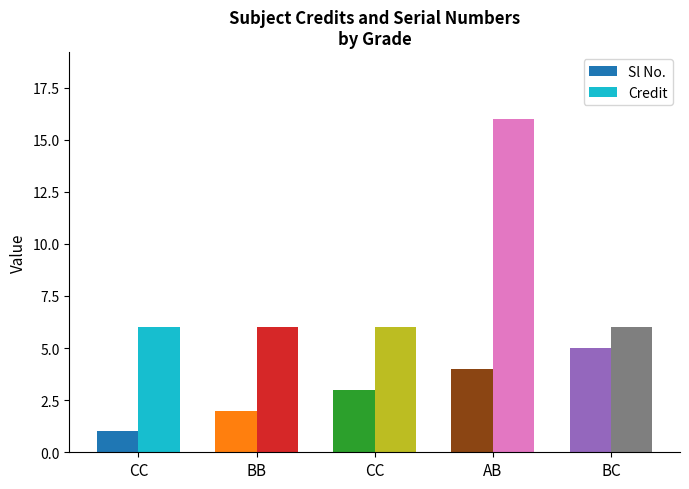

Between BB and BC, which series saw the biggest shift?

Sl No.